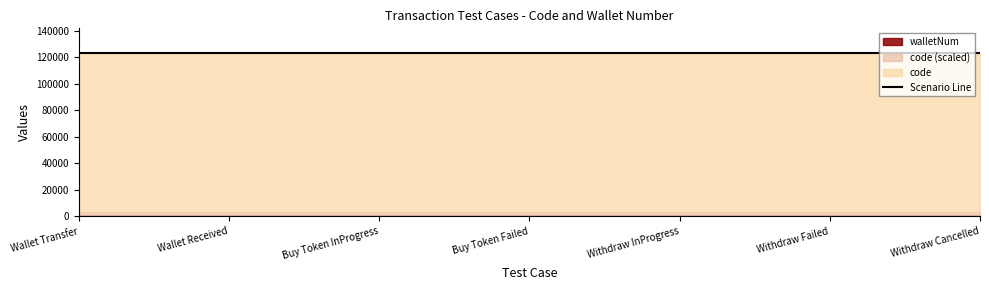

Reading left to right, extract all data points from this chart.

code: 123456	123456	123456	123456	123456	123456	123456
walletNum: 1	1	1	1	1	1	1